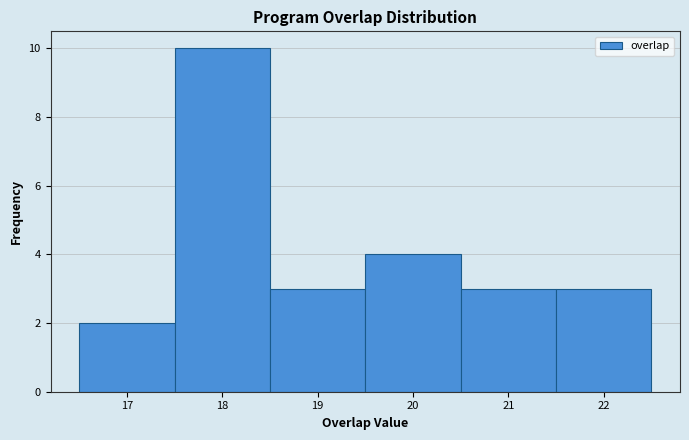

Reading left to right, list every bar in this chart as the range it spans on the x-axis followed by its height. The values are not printed on the chart, so give them approximately, as read against the axis.

16.5 to 17.5: 2
17.5 to 18.5: 10
18.5 to 19.5: 3
19.5 to 20.5: 4
20.5 to 21.5: 3
21.5 to 22.5: 3